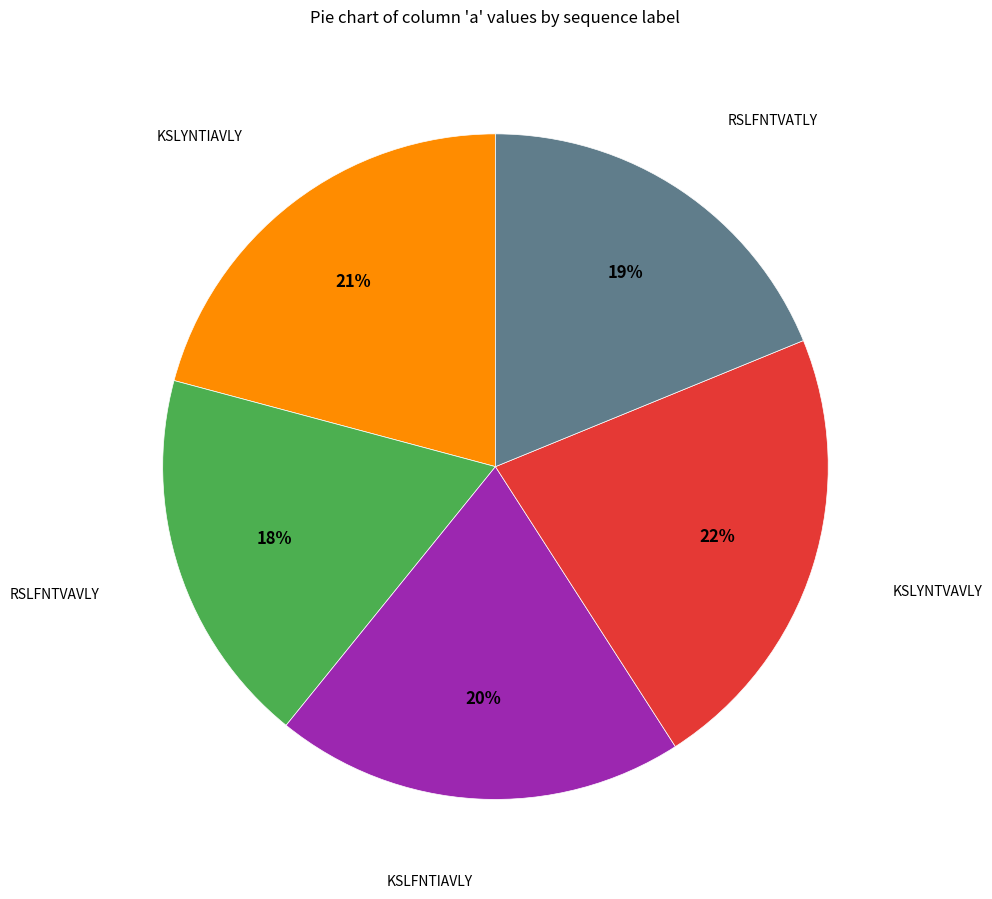

Combined, do KSLFNTIAVLY and RSLFNTVATLY account for over 50%?

No